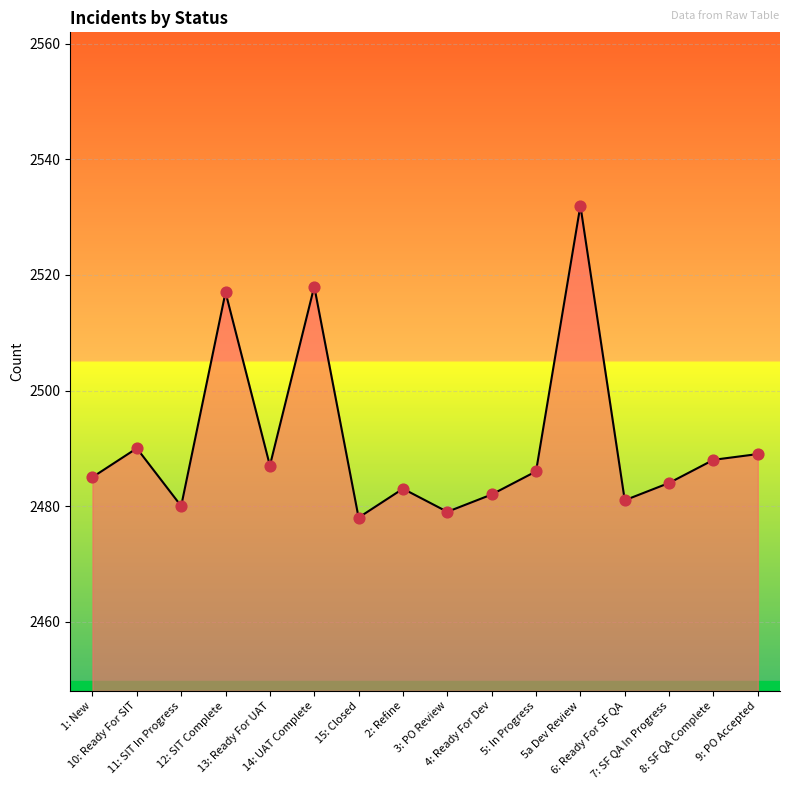

What is the change in value from 1: New to 9: PO Accepted?

+4